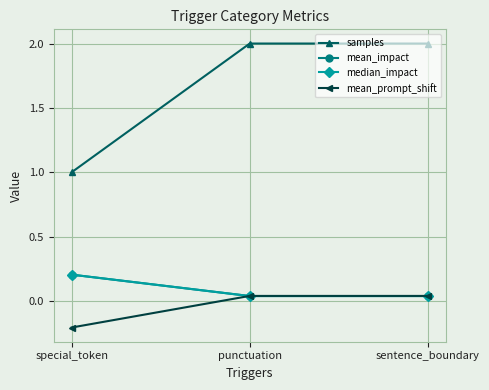

What is the smallest value displayed?

-0.2